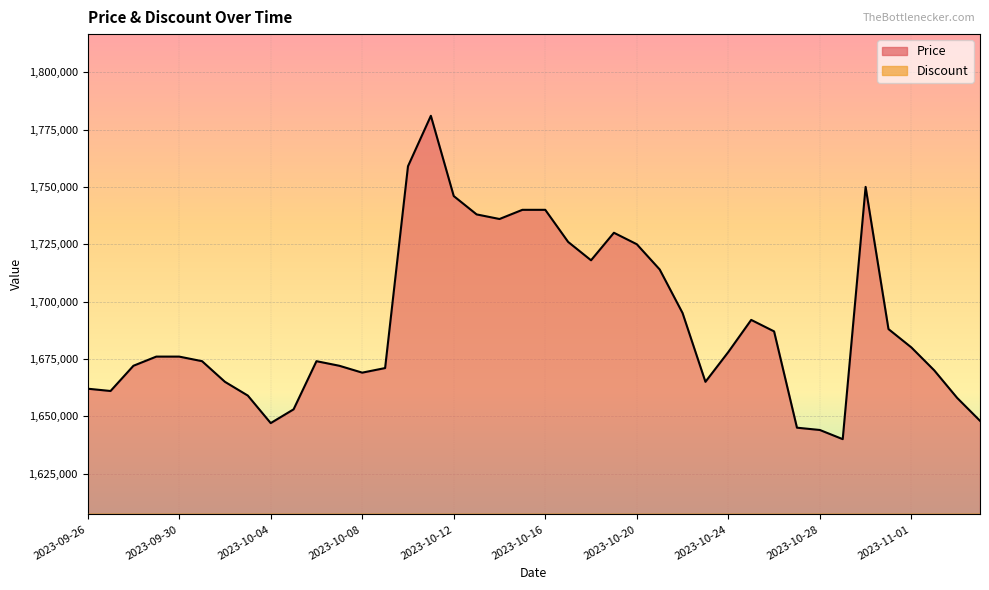

List the labels in order of value, largest first.

2023-10-11, 2023-10-10, 2023-10-30, 2023-10-12, 2023-10-15, 2023-10-16, 2023-10-13, 2023-10-14, 2023-10-19, 2023-10-17, 2023-10-20, 2023-10-18, 2023-10-21, 2023-10-22, 2023-10-25, 2023-10-31, 2023-10-26, 2023-11-01, 2023-10-24, 2023-09-29, 2023-09-30, 2023-10-01, 2023-10-06, 2023-09-28, 2023-10-07, 2023-10-09, 2023-11-02, 2023-10-08, 2023-10-02, 2023-10-23, 2023-09-26, 2023-09-27, 2023-10-03, 2023-11-03, 2023-10-05, 2023-11-04, 2023-10-04, 2023-10-27, 2023-10-28, 2023-10-29